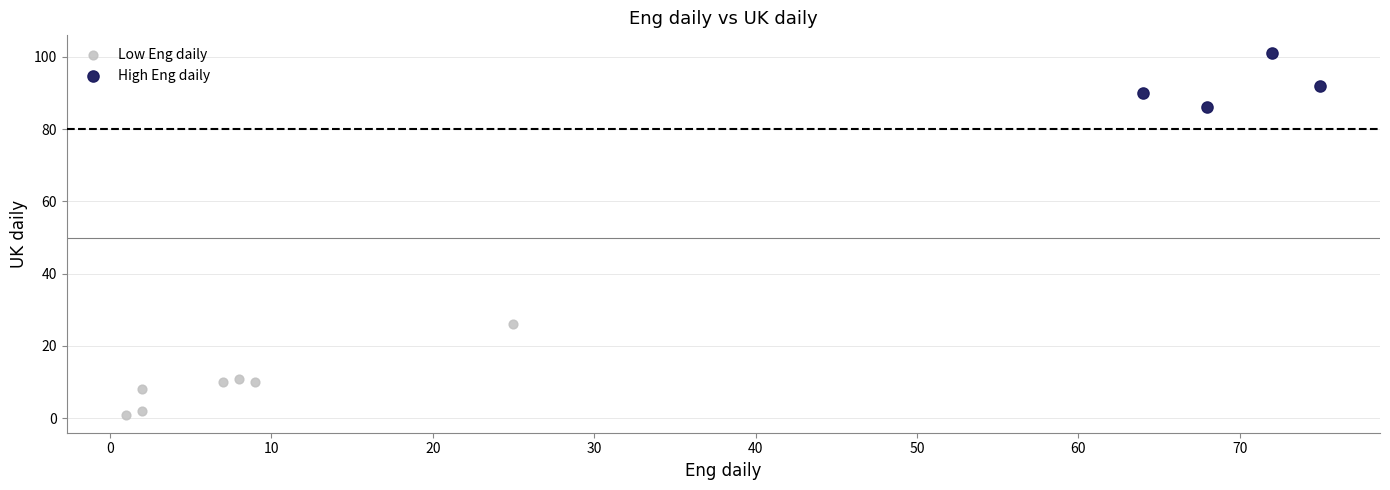

Which series reaches the maximum Y coordinate?

High Eng daily